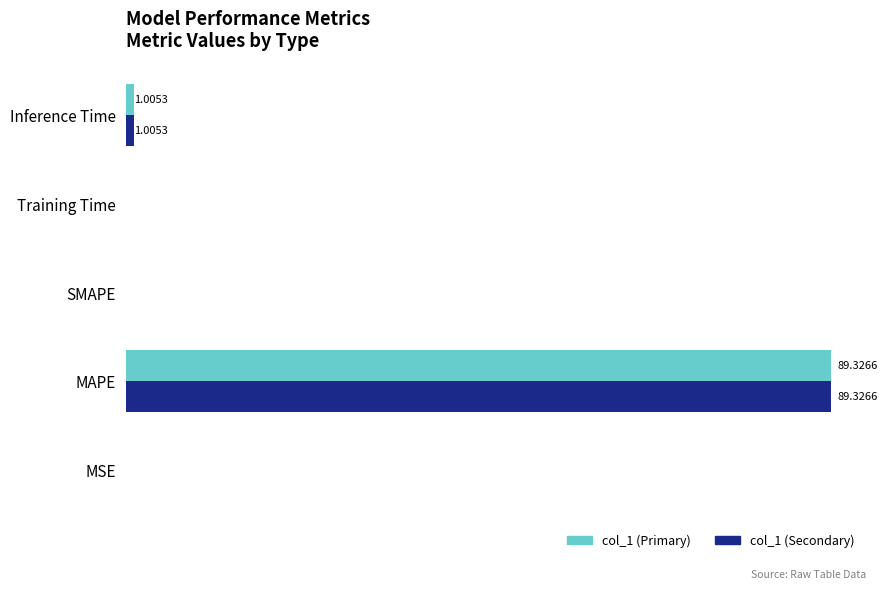

What are all the series names shown in the legend?

col_1 (Primary), col_1 (Secondary)